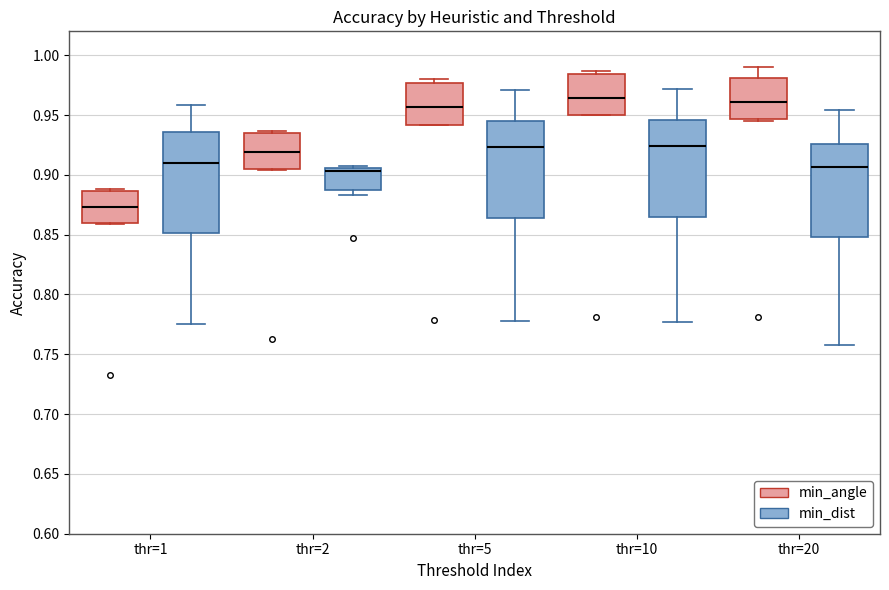

Which box has the lowest median line?

thr=1 (min_angle)